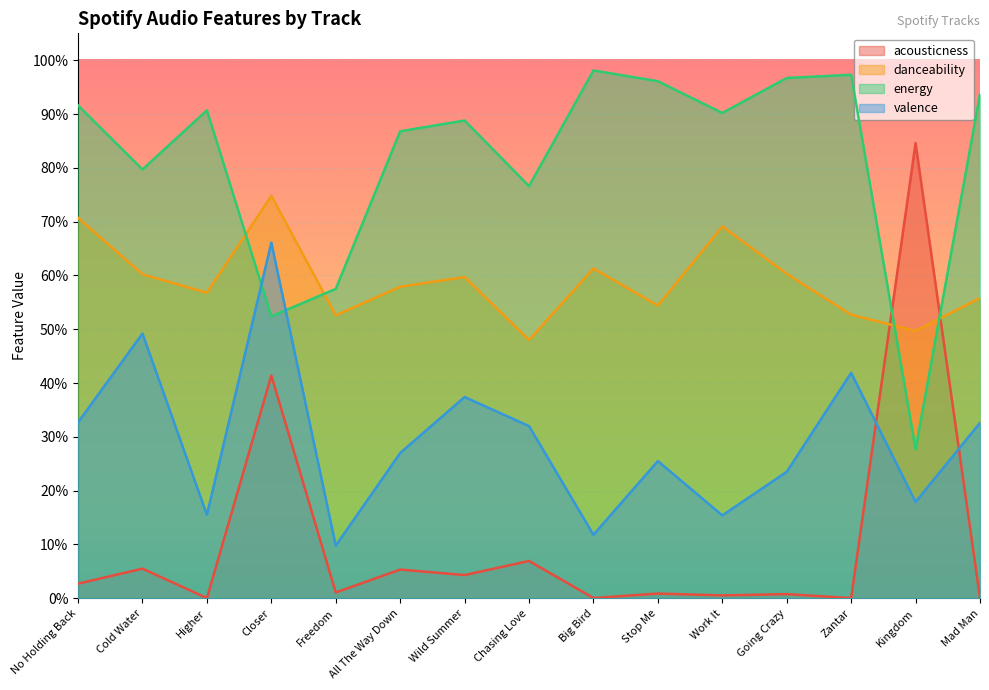

What is the label of the 7th point from the right?

Big Bird